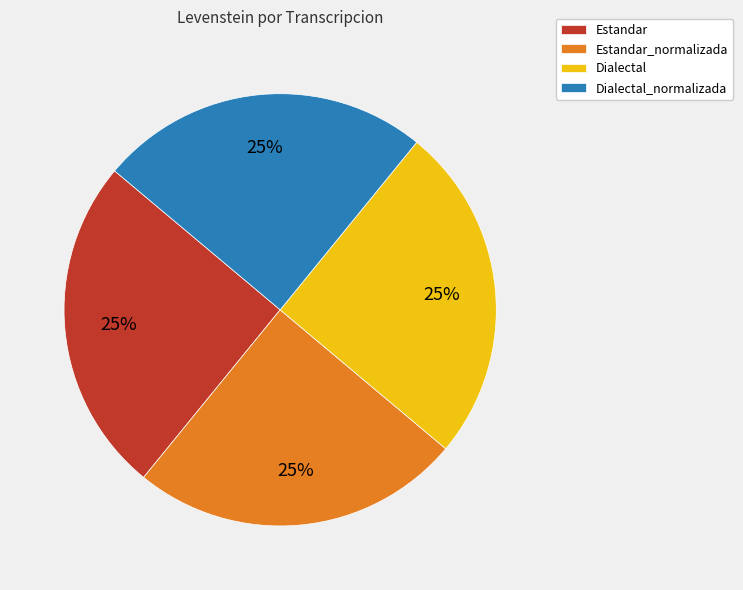

To the nearest percent, what is the combined percentage of Dialectal and Estandar_normalizada?

50%